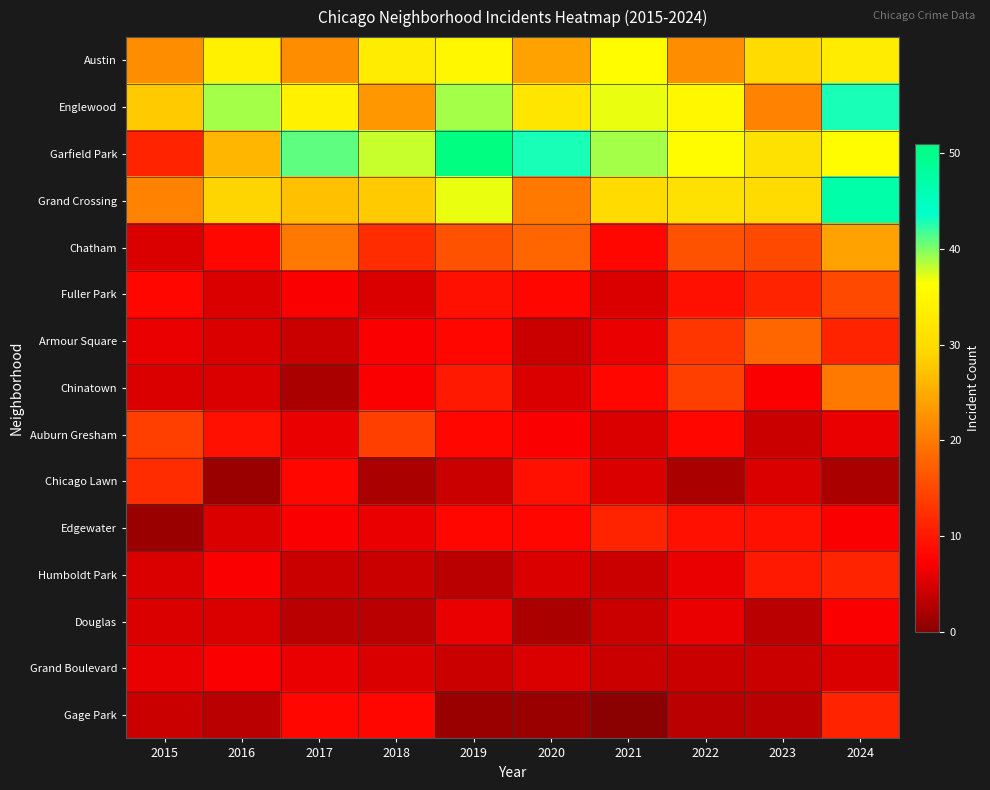

Which category has the highest value across all series?

2019